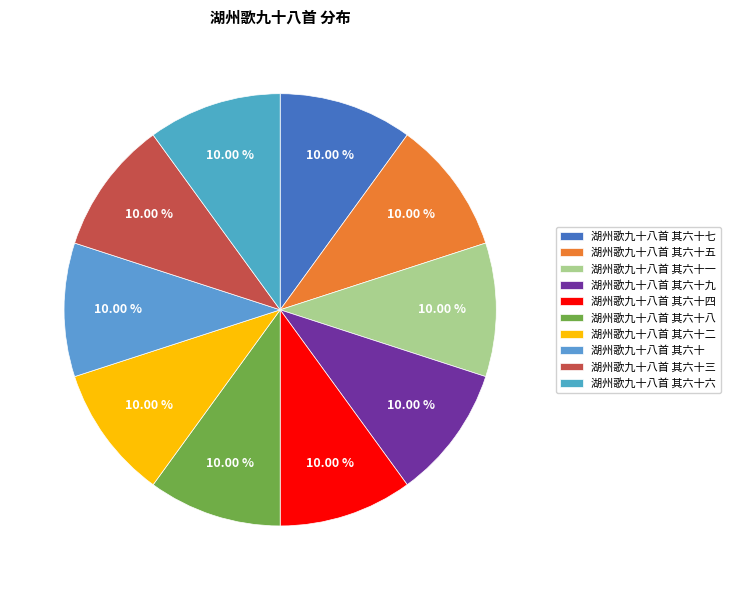

What percentage is the 湖州歌九十八首 其六十一 slice, to the nearest percent?

10%